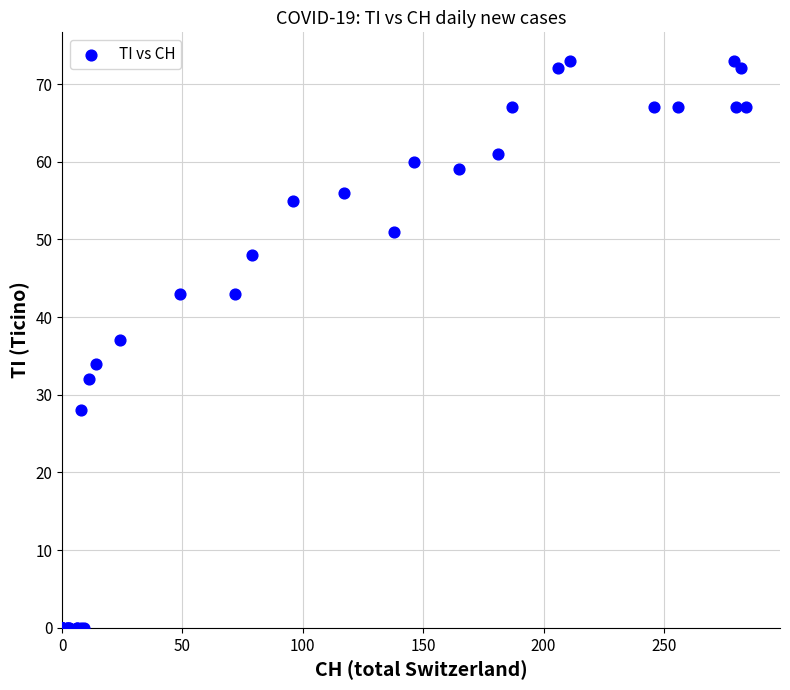

What Y value in the scatter plot is closest to 36?

37